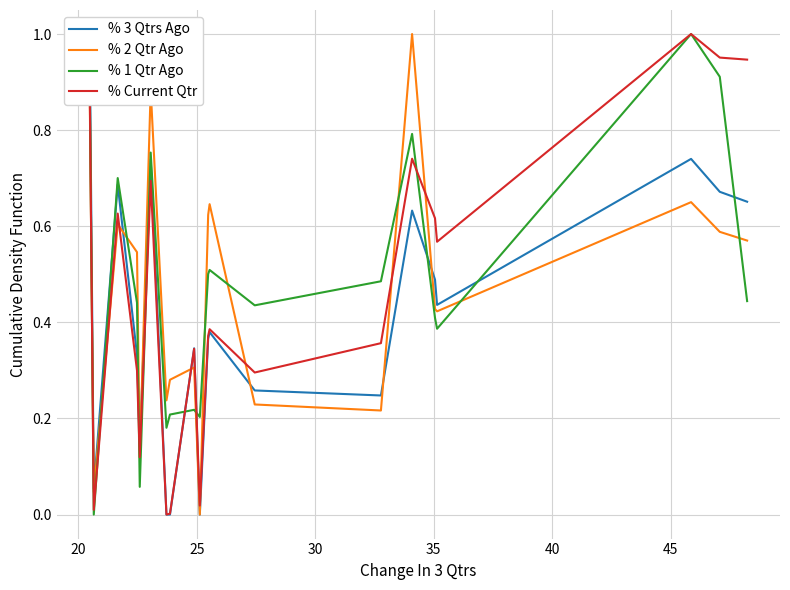

Which series ends up on top after the final intersection of % 1 Qtr Ago and % 2 Qtr Ago?

% 2 Qtr Ago